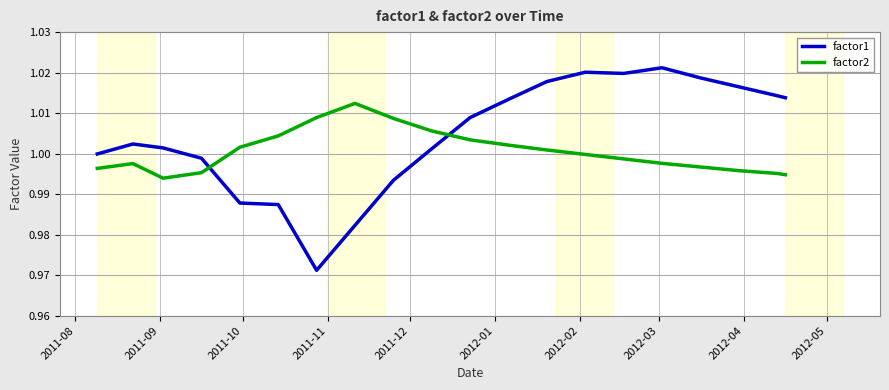

List the series in order of their overall mean, highest first.

factor1, factor2